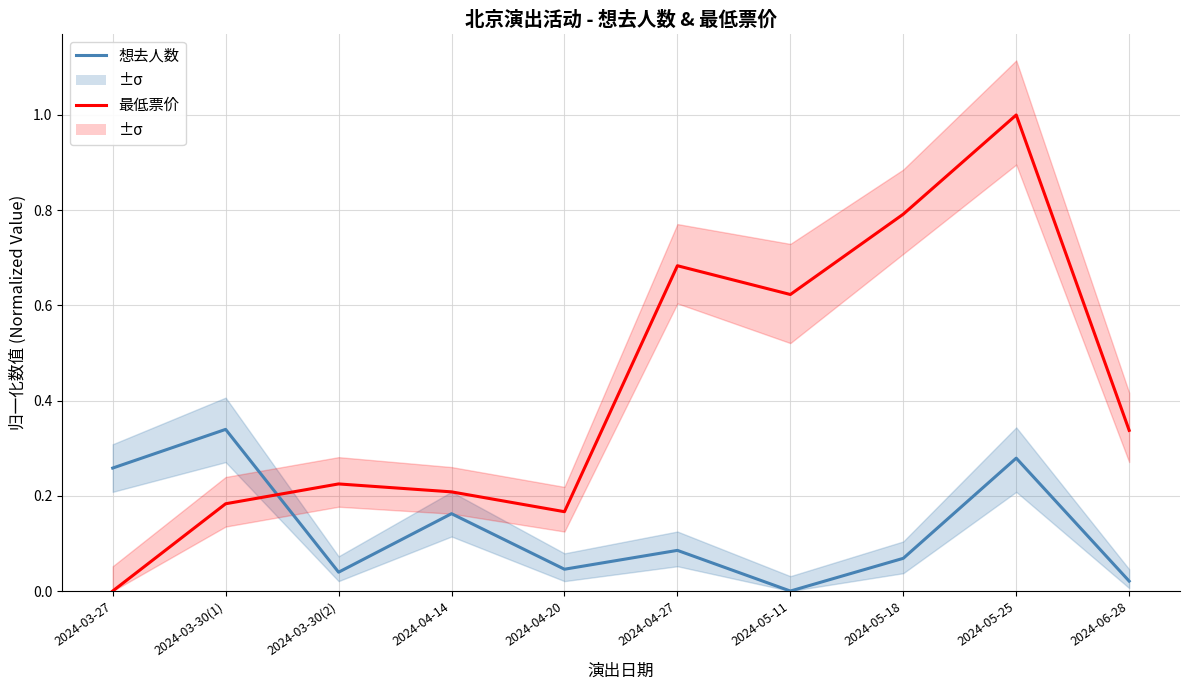

At how many categories does at least one series exceed 0?

10